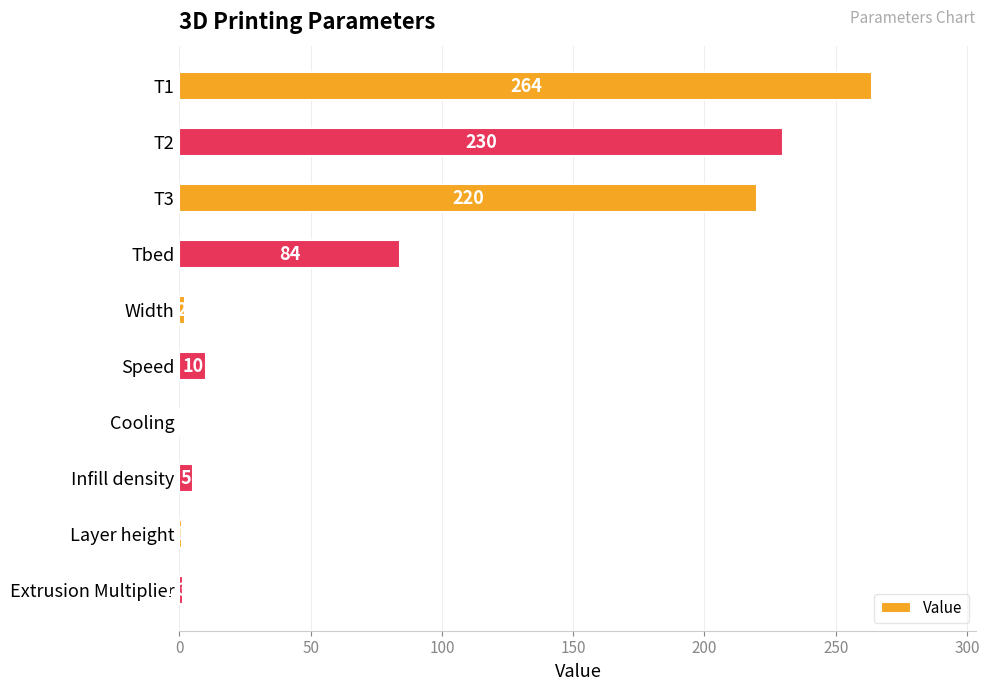

Which has a higher value, Speed or Tbed?

Tbed